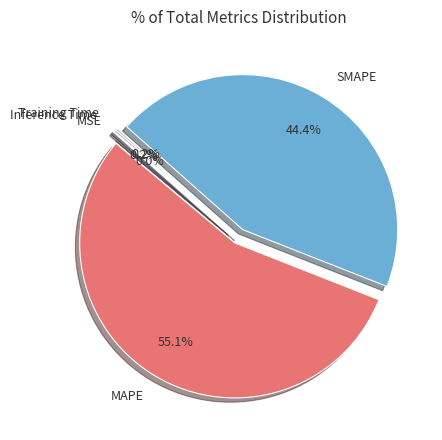

Approximately how many times larger is the value at SMAPE compared to MAPE?

0.8